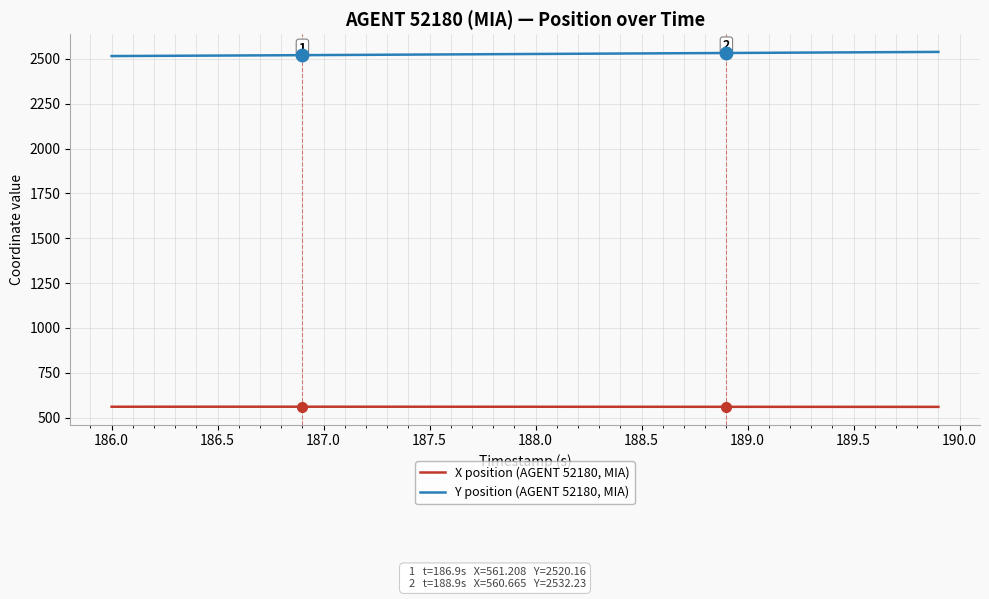

What are all the series names shown in the legend?

X position (AGENT 52180, MIA), Y position (AGENT 52180, MIA)